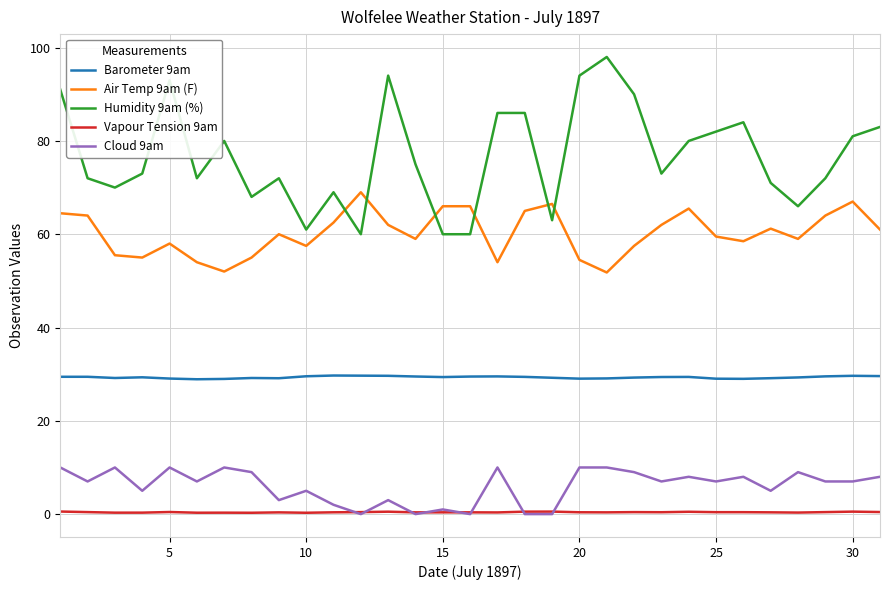

Count the number of categories in the chart.

31